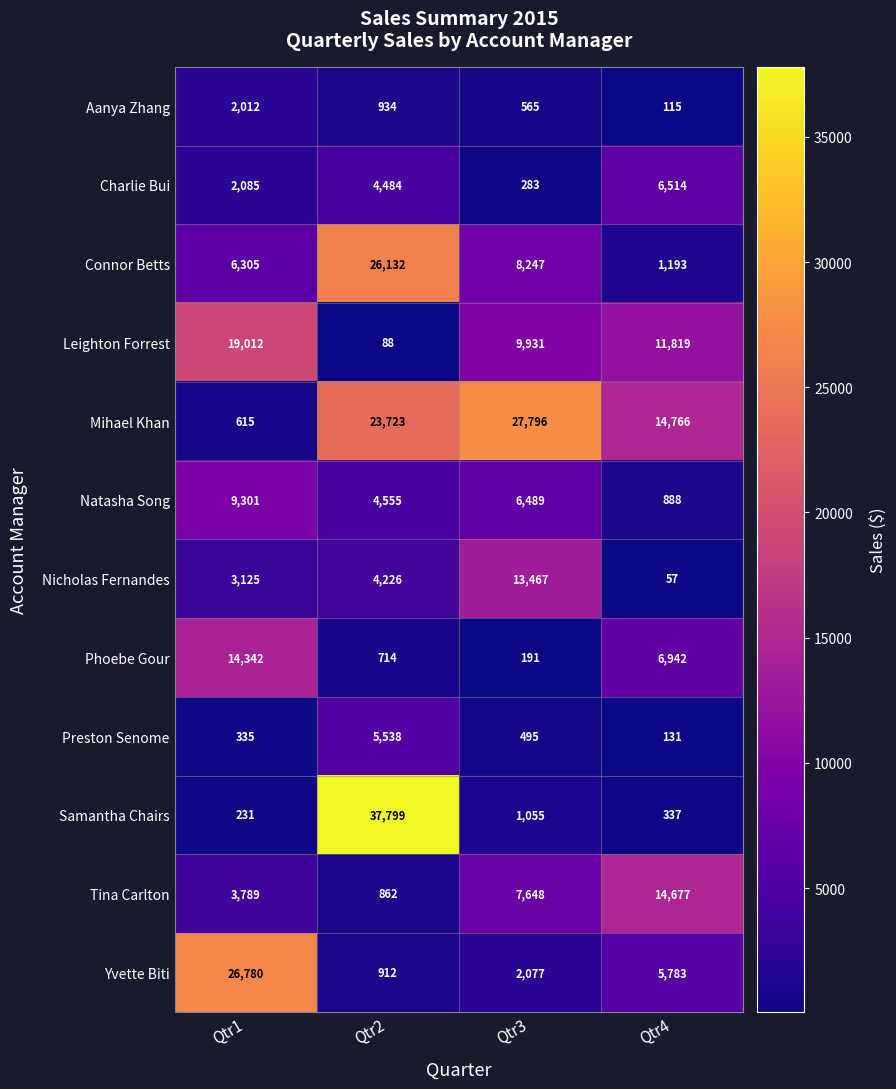

What is the highest value of the Nicholas Fernandes series?

13467